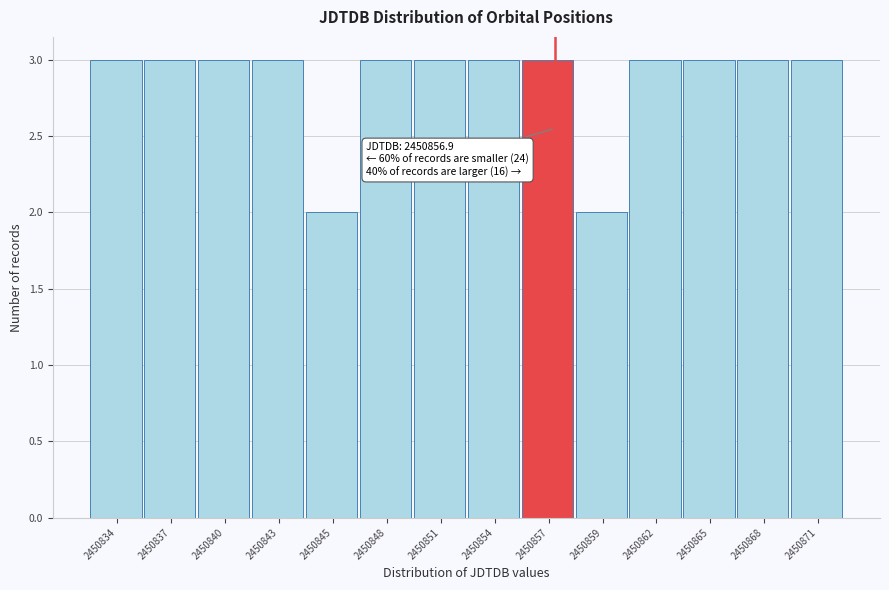

Reading left to right, what are all the values shown in this chart?

2450834=3	2450837=3	2450840=3	2450843=3	2450845=2	2450848=3	2450851=3	2450854=3	2450857=3	2450859=2	2450862=3	2450865=3	2450868=3	2450871=3